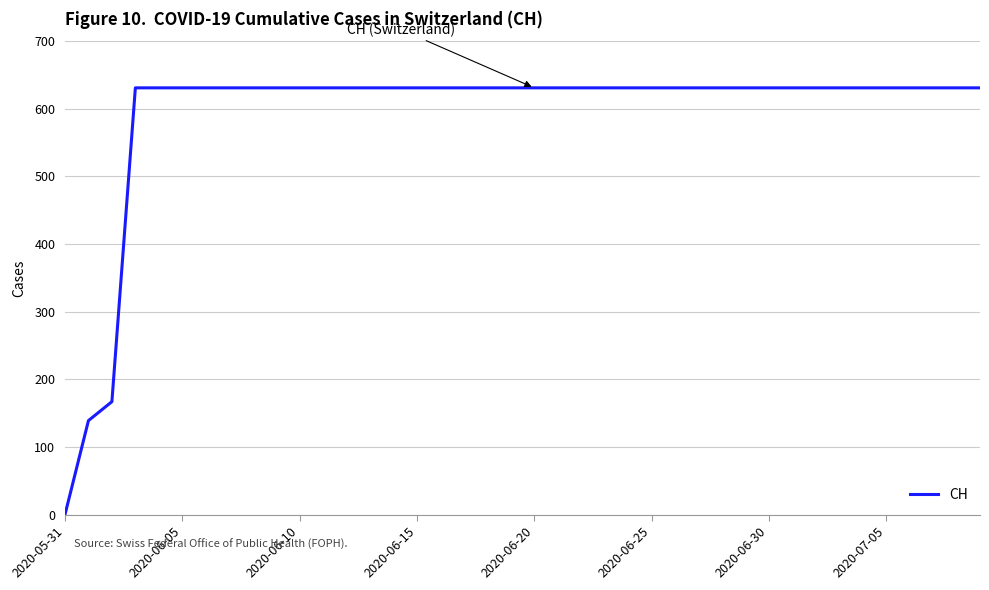

Does the chart have visible grid lines?

Yes